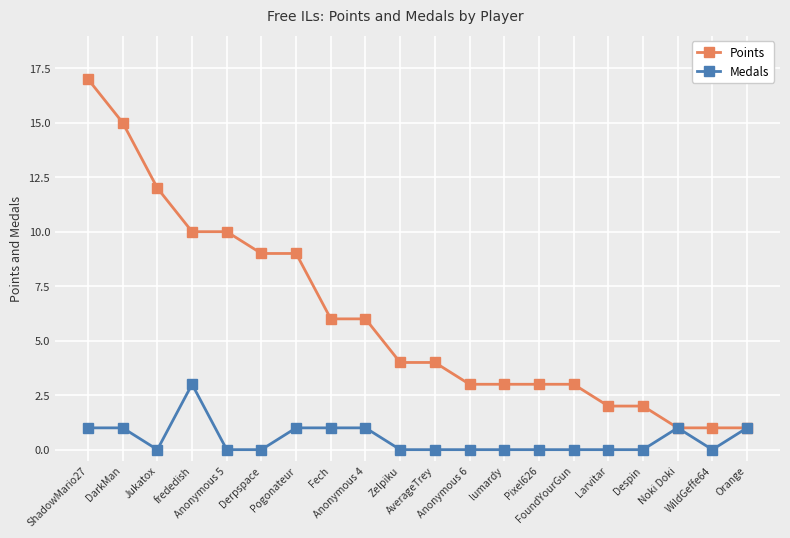

Rank the series by their maximum value, from lowest to highest.

Medals, Points